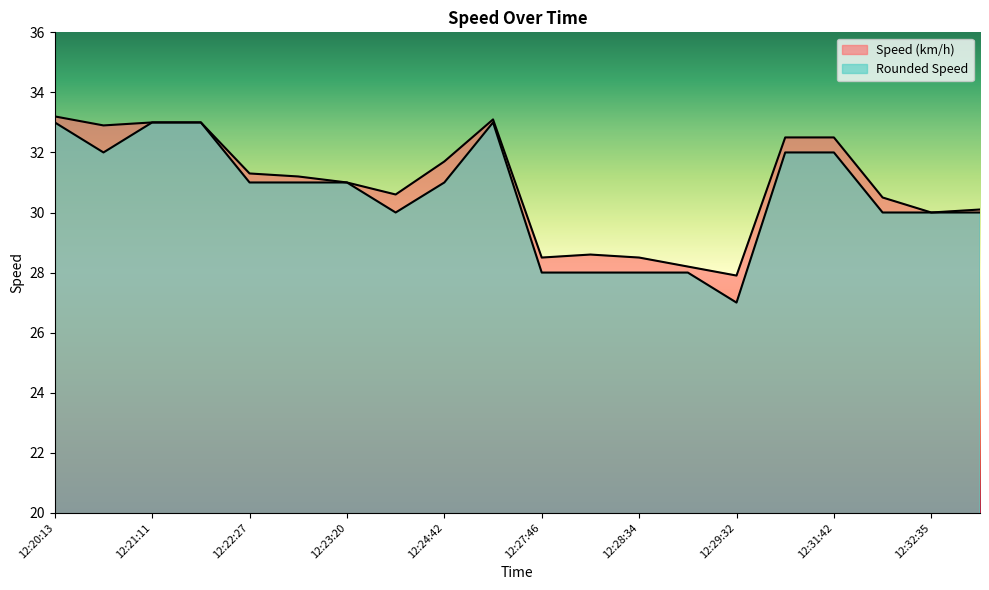

Reading left to right, what are all the values shown in this chart?

Speed (km/h): 33.2	32.9	33.0	33.0	31.3	31.2	31.0	30.6	31.7	33.1	28.5	28.6	28.5	28.2	27.9	32.5	32.5	30.5	30.0	30.1
Rounded Speed: 33.0	32.0	33.0	33.0	31.0	31.0	31.0	30.0	31.0	33.0	28.0	28.0	28.0	28.0	27.0	32.0	32.0	30.0	30.0	30.0